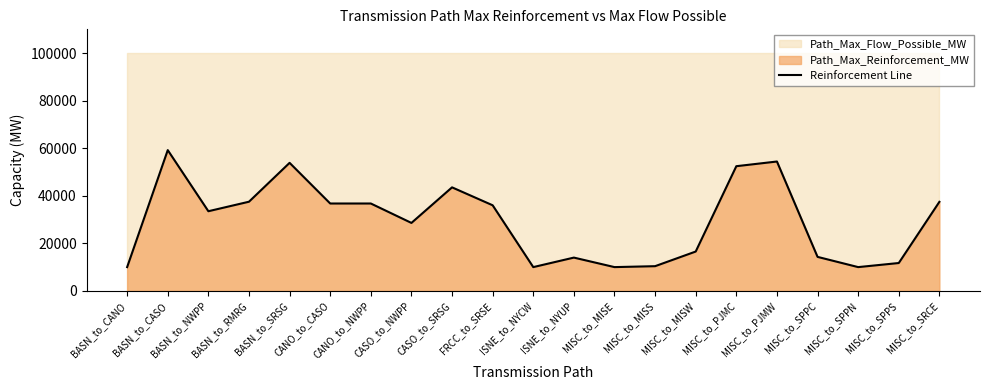

Between MISC_to_SRCE and ISNE_to_NYUP, which is larger?

MISC_to_SRCE